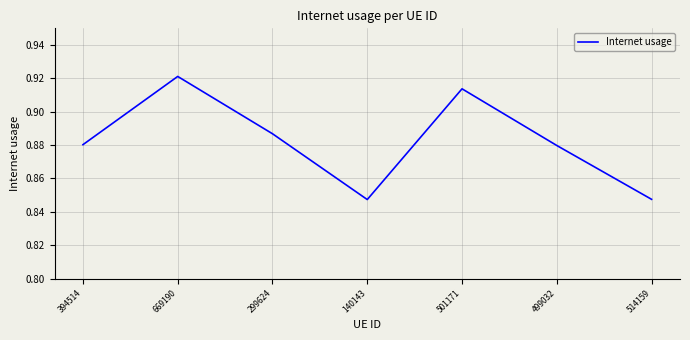

At which category does the chart reach its peak across all series?

669190